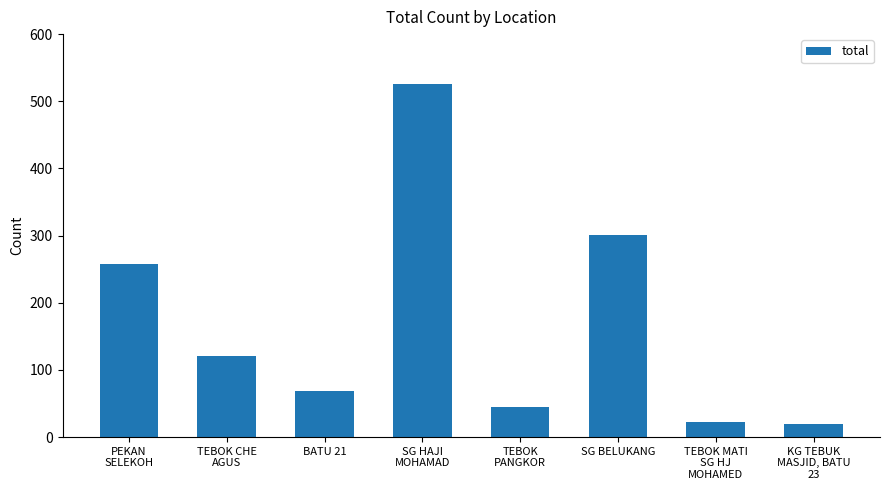

Approximately how many times larger is the value at TEBOK
PANGKOR compared to TEBOK CHE
AGUS?

0.4